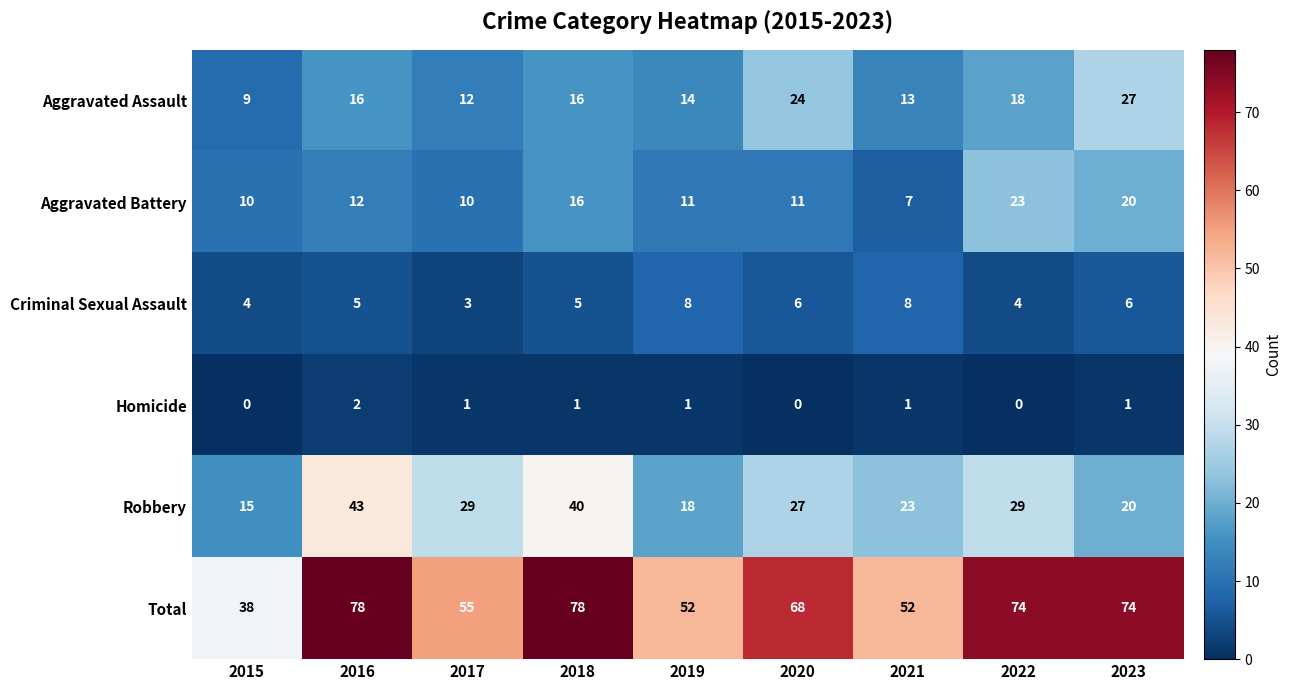

Which series has the largest total across all categories?

Total